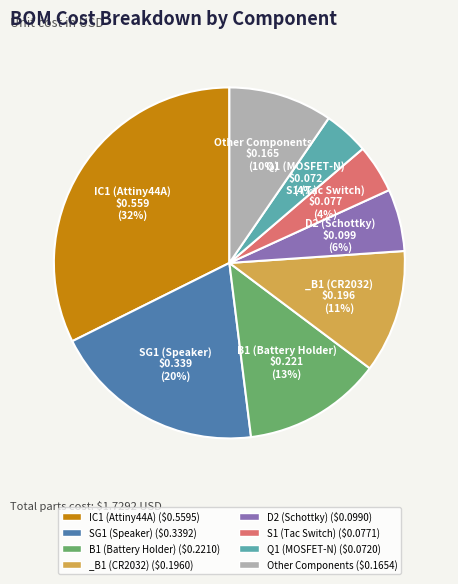

What is the largest slice in the pie chart?

IC1 (Attiny44A) ($0.5595)